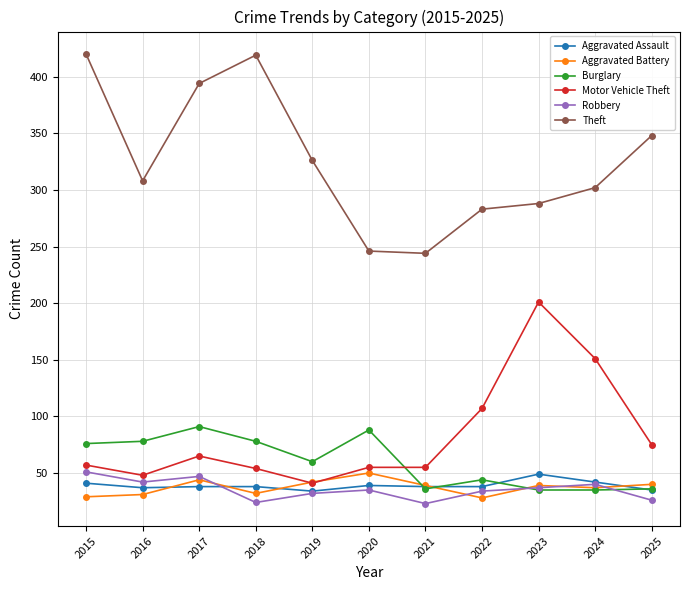

How many interior local peaks does the Aggravated Battery series have?

3